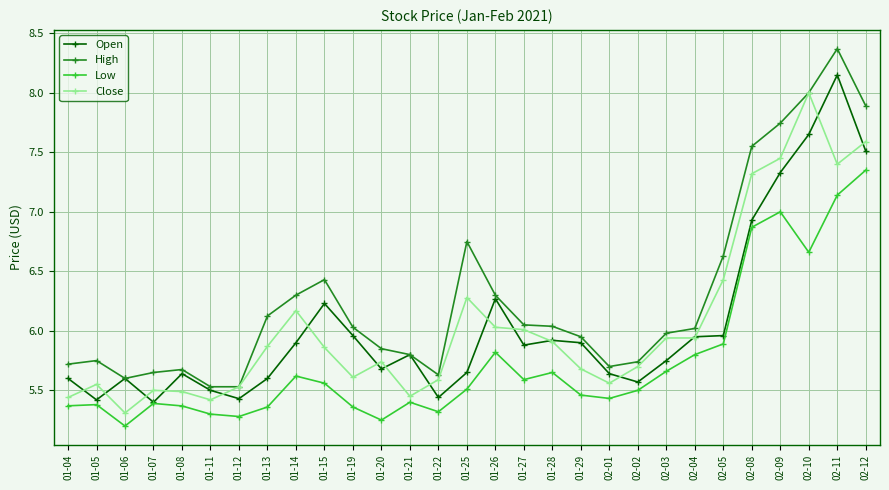

True or false: Low and High cross at least once.

False